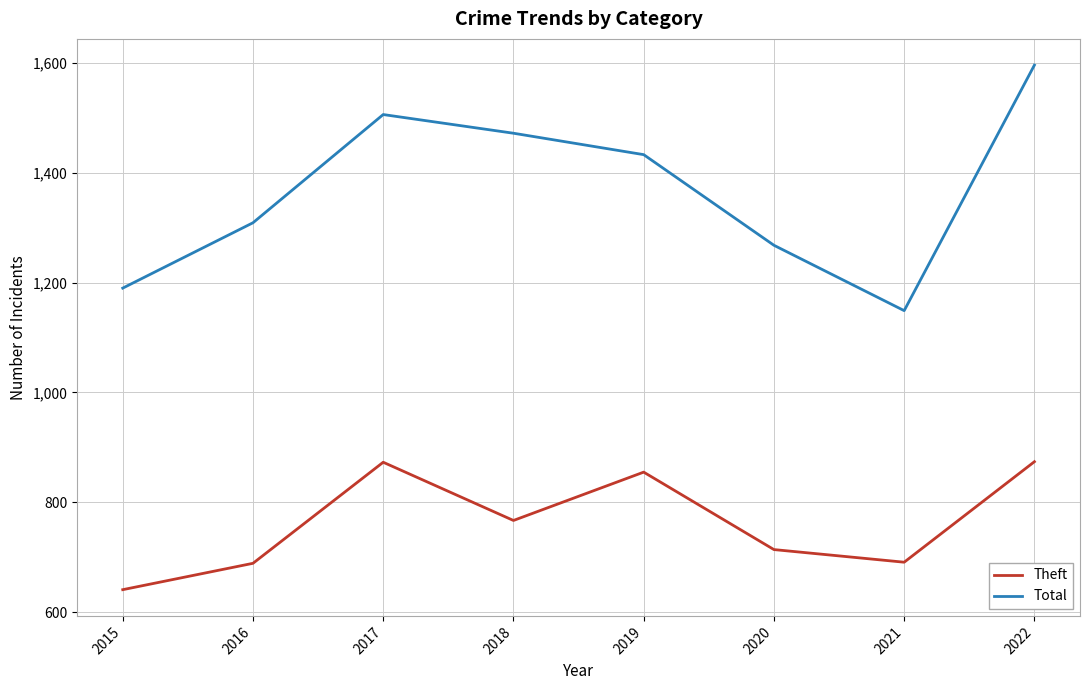

True or false: Theft has more than 0 interior local peaks.

True